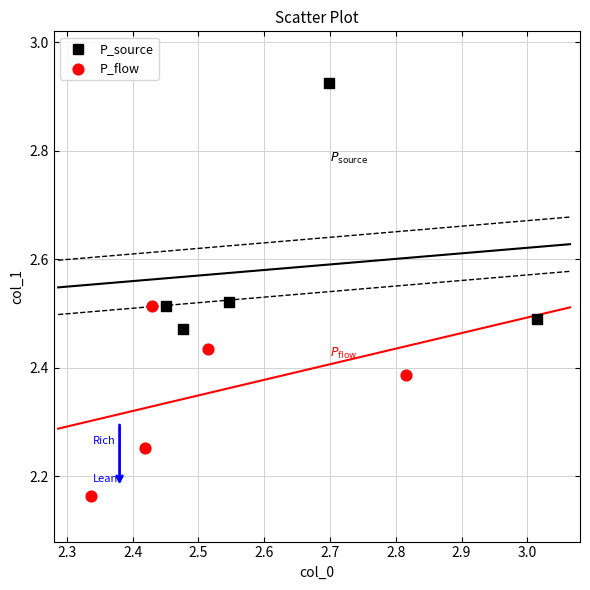

Which series reaches the minimum Y coordinate?

P_flow